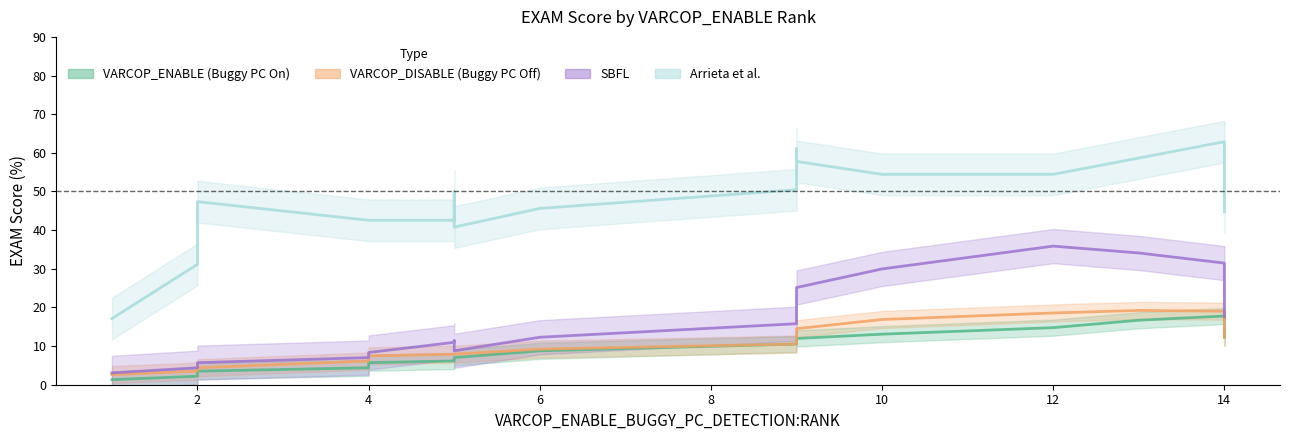

What is the difference between the maximum and minimum values in the Arrieta et al. series?

45.8